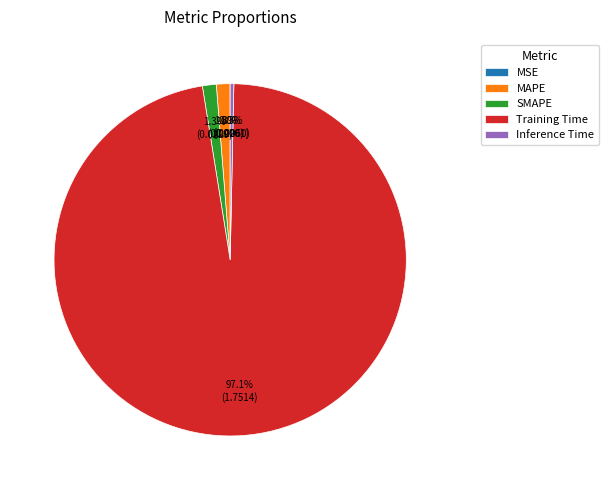

Do Training Time and Inference Time together represent more than half of the pie?

Yes